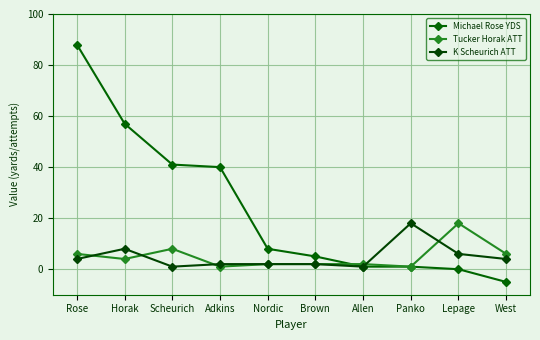

At how many categories does at least one series exceed 36?

4